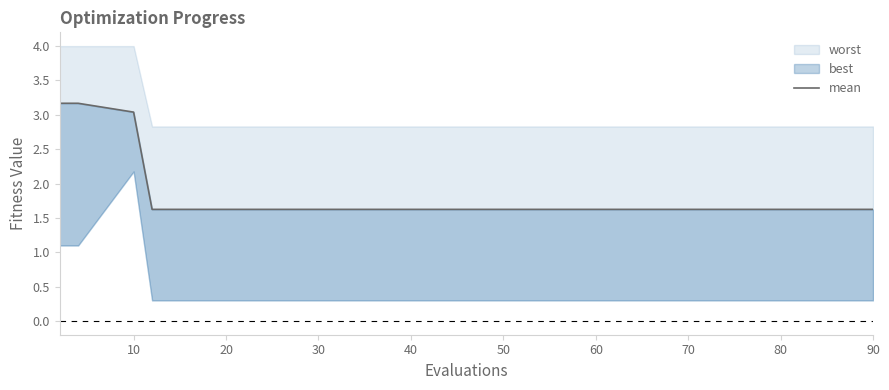

Count the values in the range 1 to 2.

16